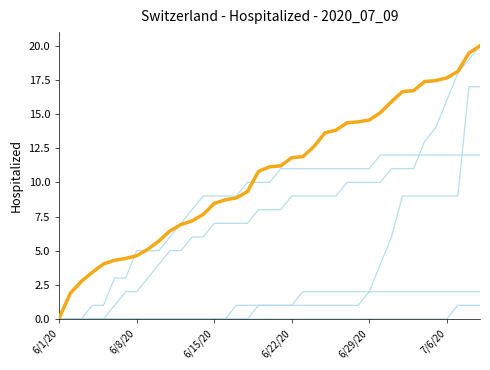

Does the chart have visible grid lines?

No